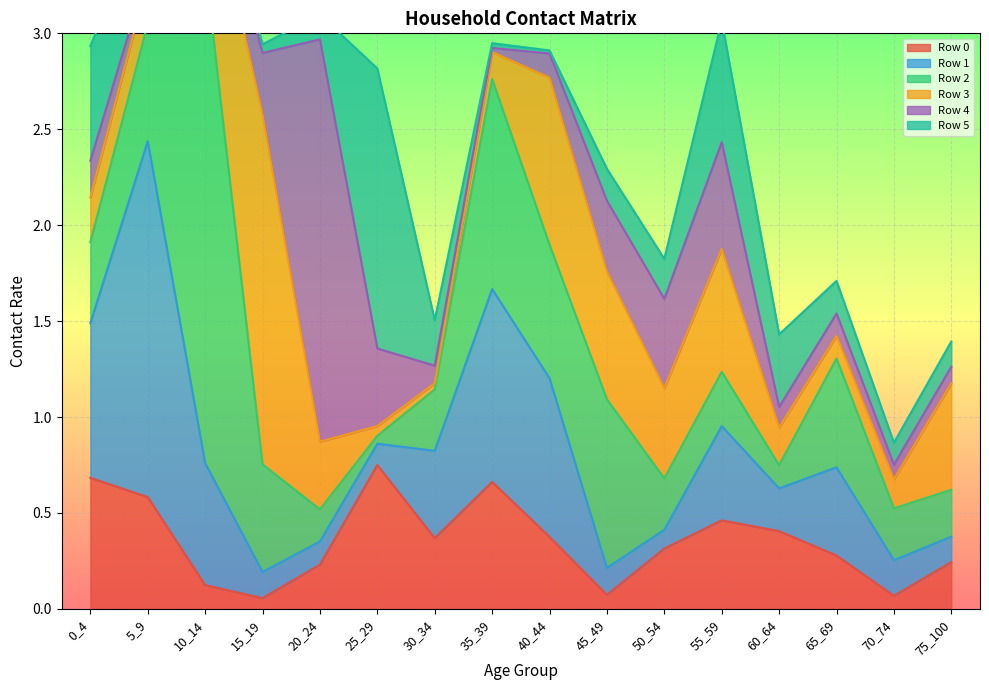

How many intersections are there between Row 0 and Row 4?

6